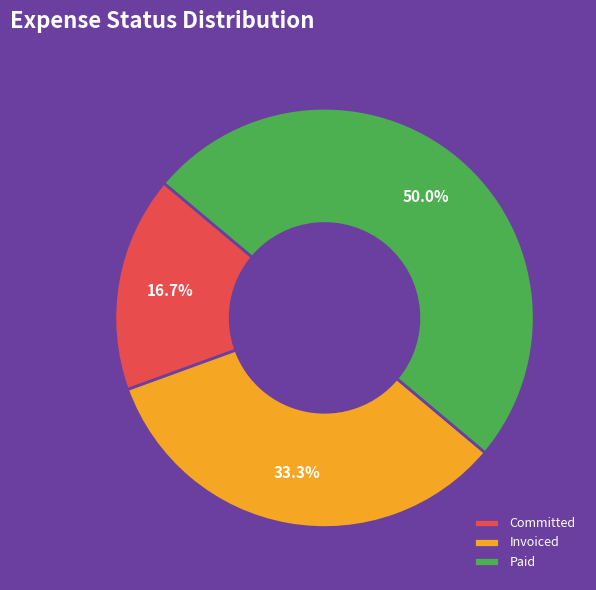

Does Committed represent more than half of the total?

No